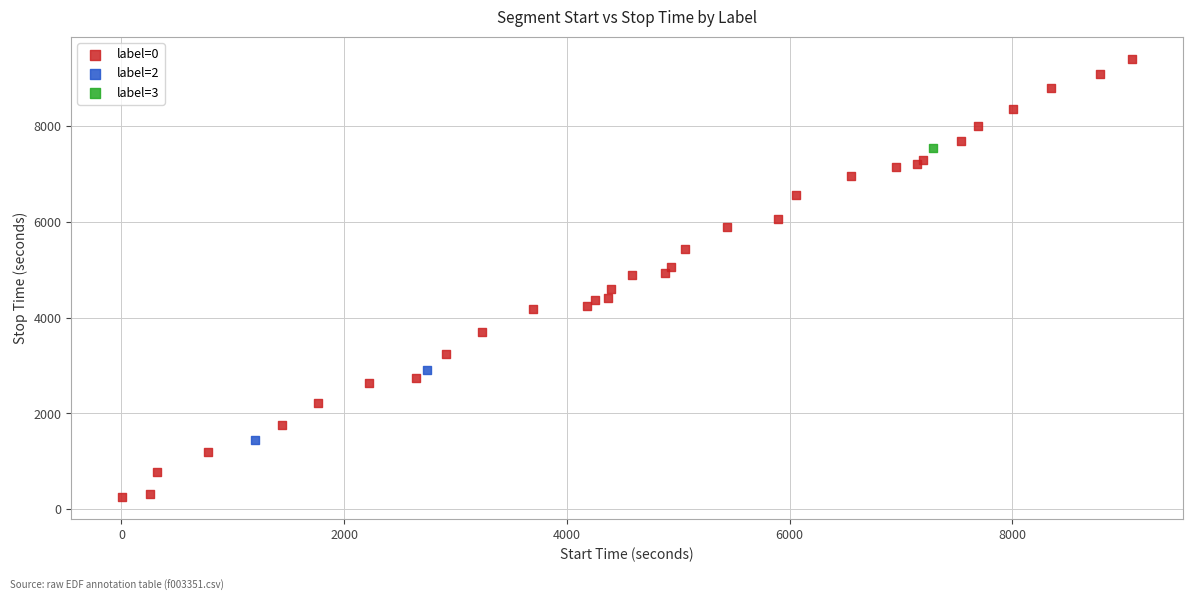

What are all the series names shown in the legend?

label=0, label=2, label=3